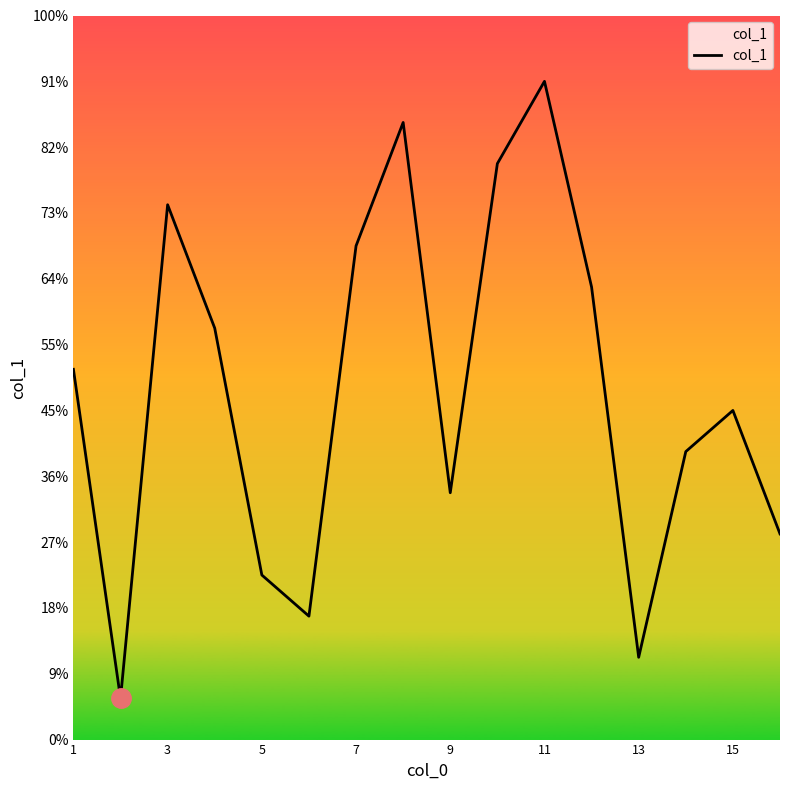

Is this an area chart (filled region under the line)?

Yes